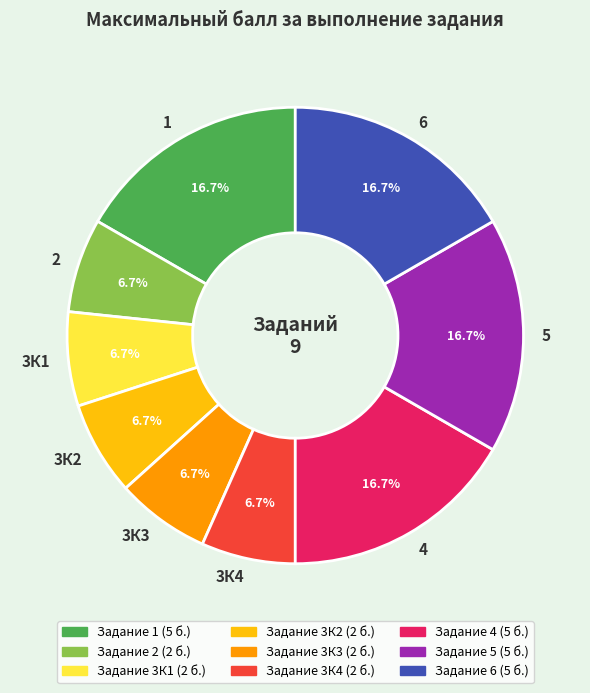

To the nearest percent, what percentage of the pie is 4?

17%